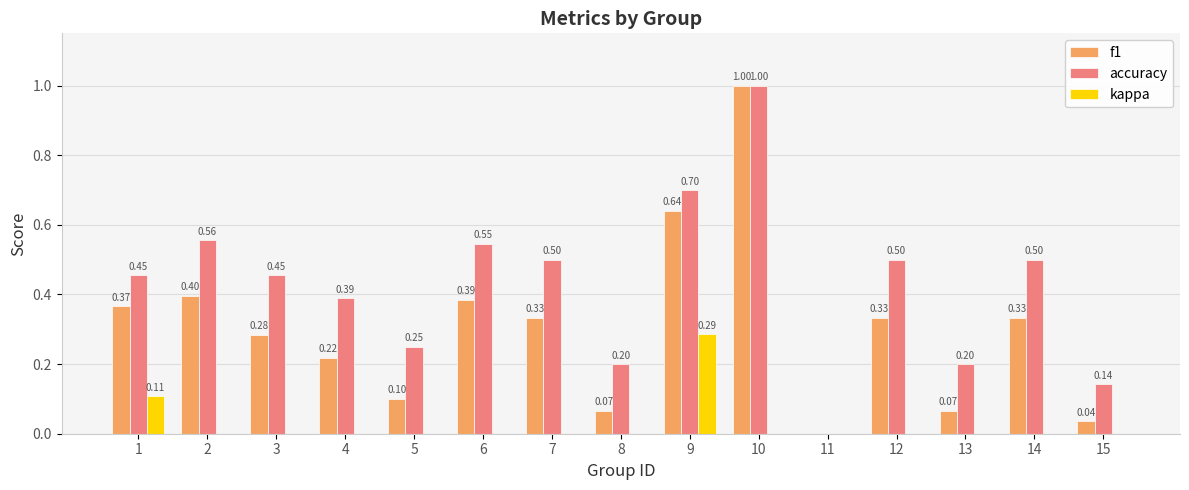

What is the spread (max minus min) of values at 15?

0.1